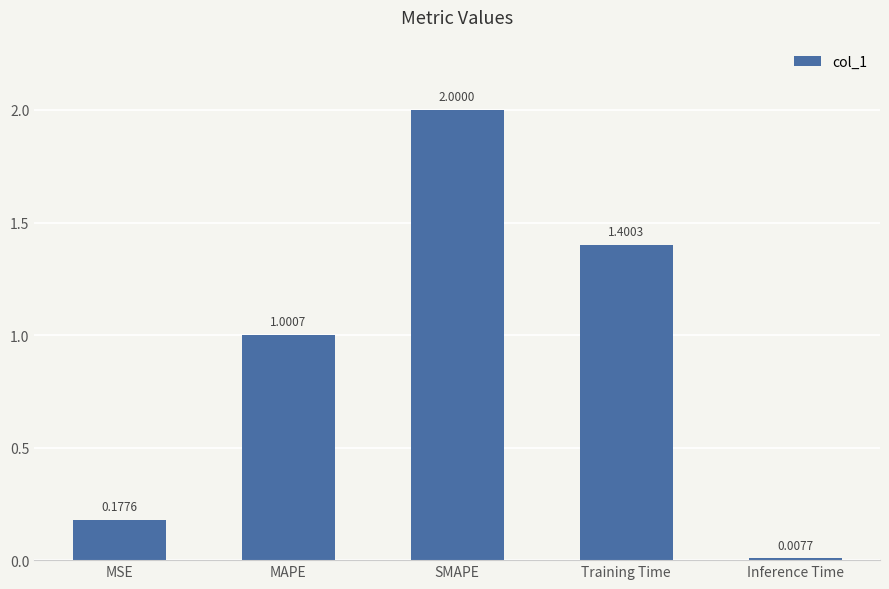

What is the difference between the values at MSE and Training Time?

1.2